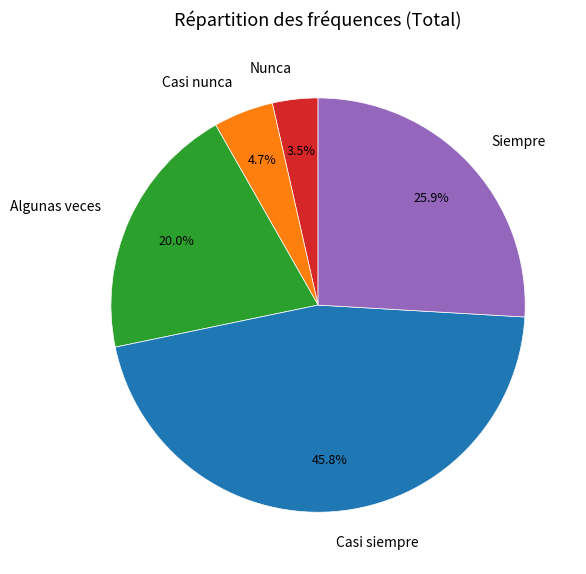

Which category has the smallest portion of the pie?

Nunca